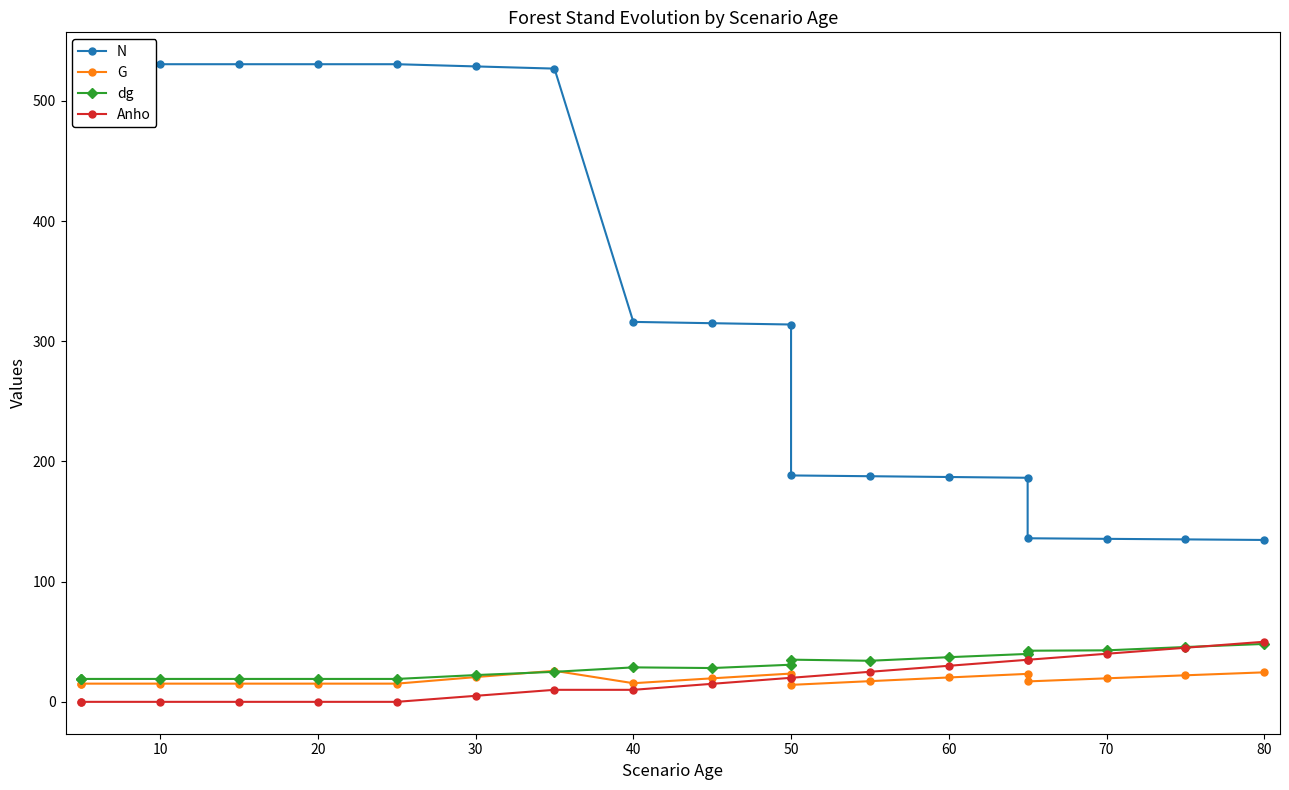

Count the number of categories in the chart.

19